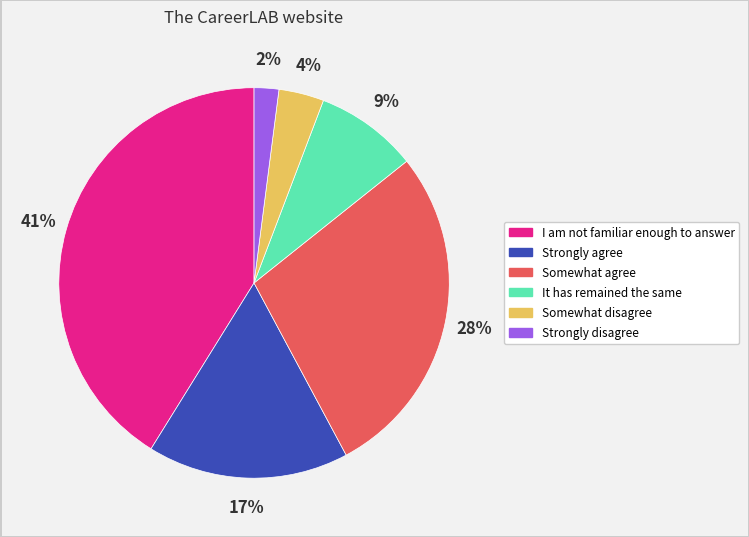

What percentage is the I am not familiar enough to answer slice, to the nearest percent?

41%